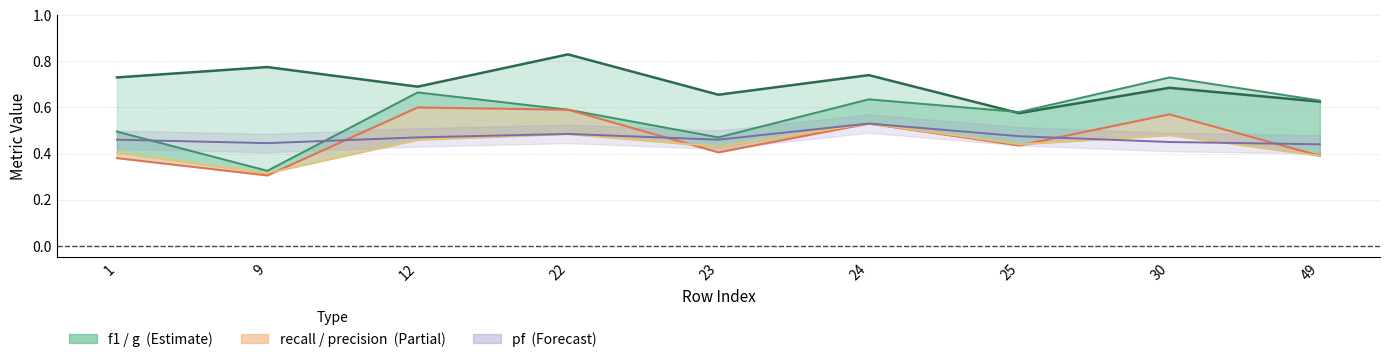

True or false: recall and precision intersect in this chart.

True